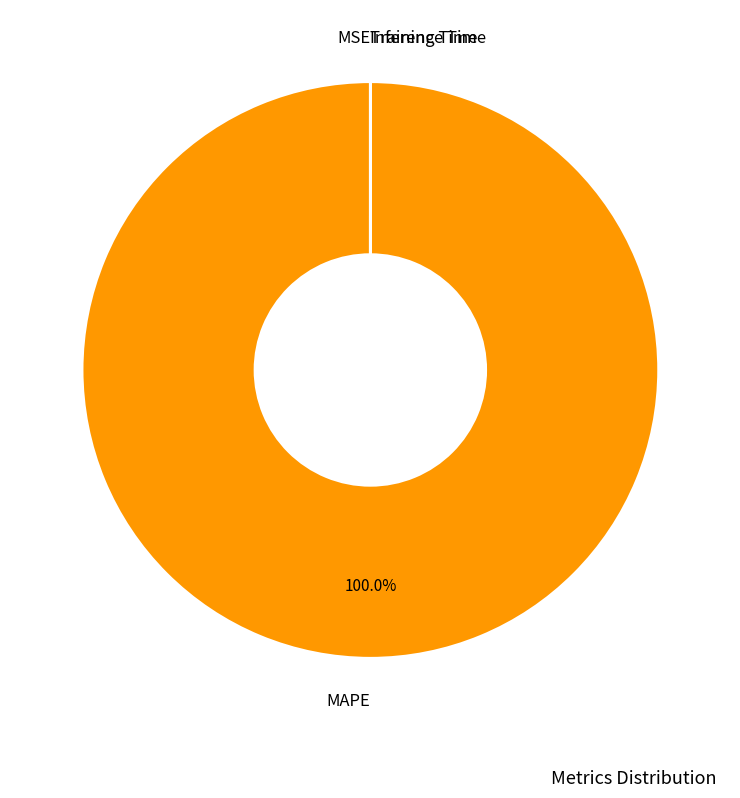

Does any single category account for the majority?

Yes